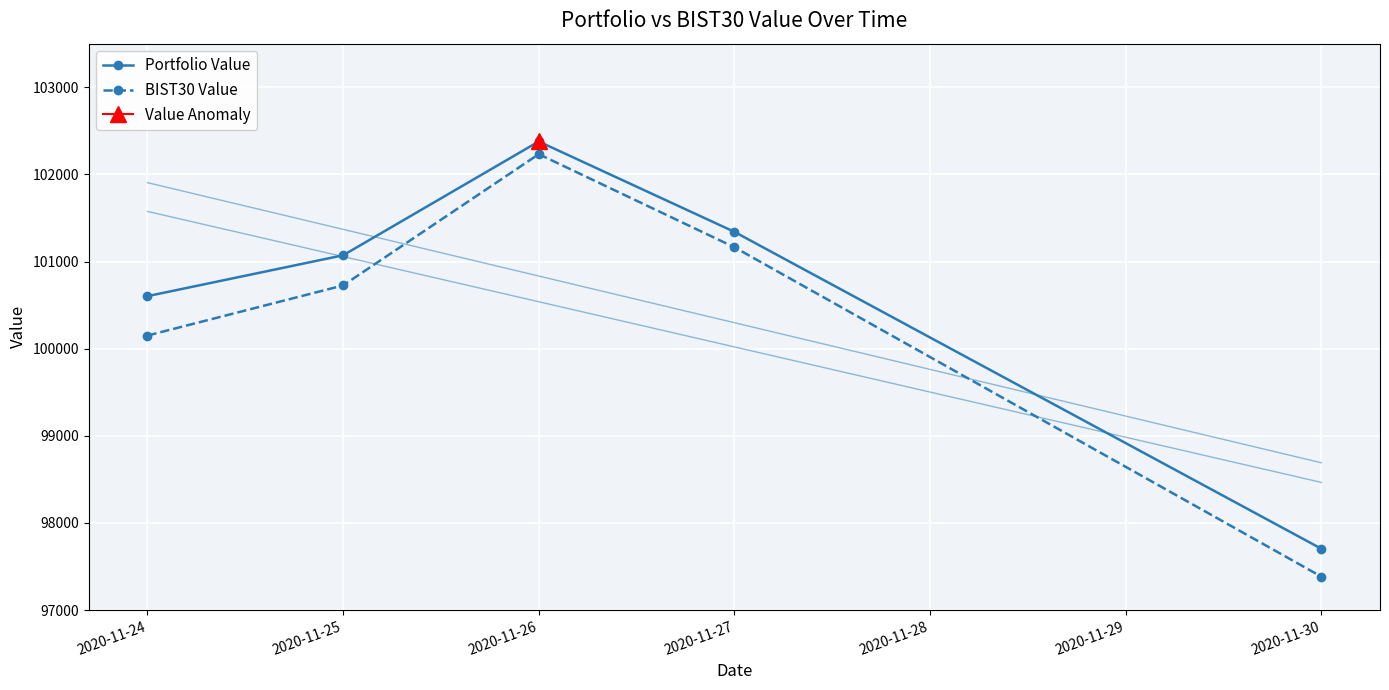

Reading left to right, what are all the values shown in this chart?

Portfolio Value: 100602.7	101071.7	102377.6	101340.7	97704.5
BIST30 Value: 100150.6	100725.7	102232.0	101163.9	97384.6